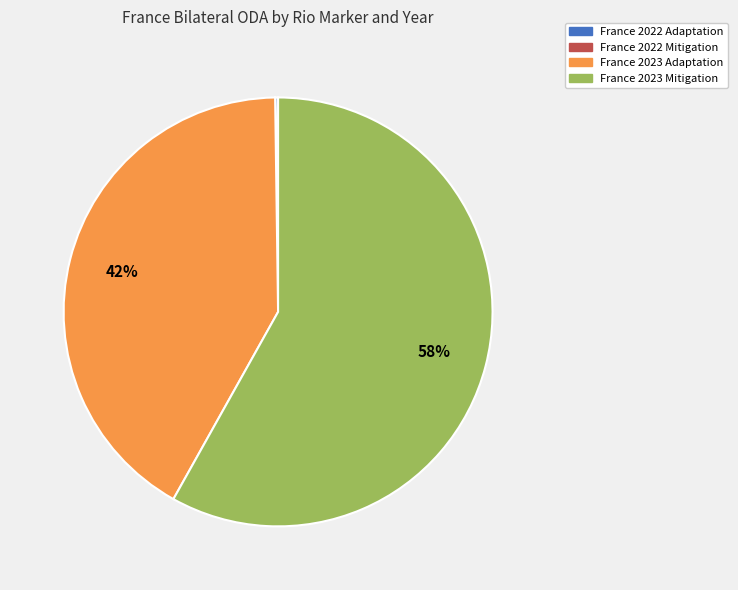

Do France 2023 Adaptation and France 2023 Mitigation together represent more than half of the pie?

Yes